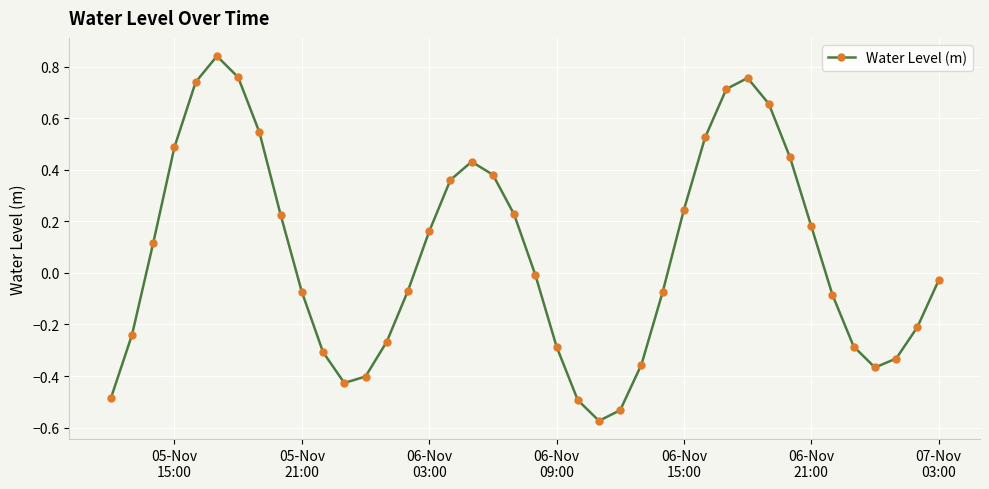

What is the sum of all values?

2.9